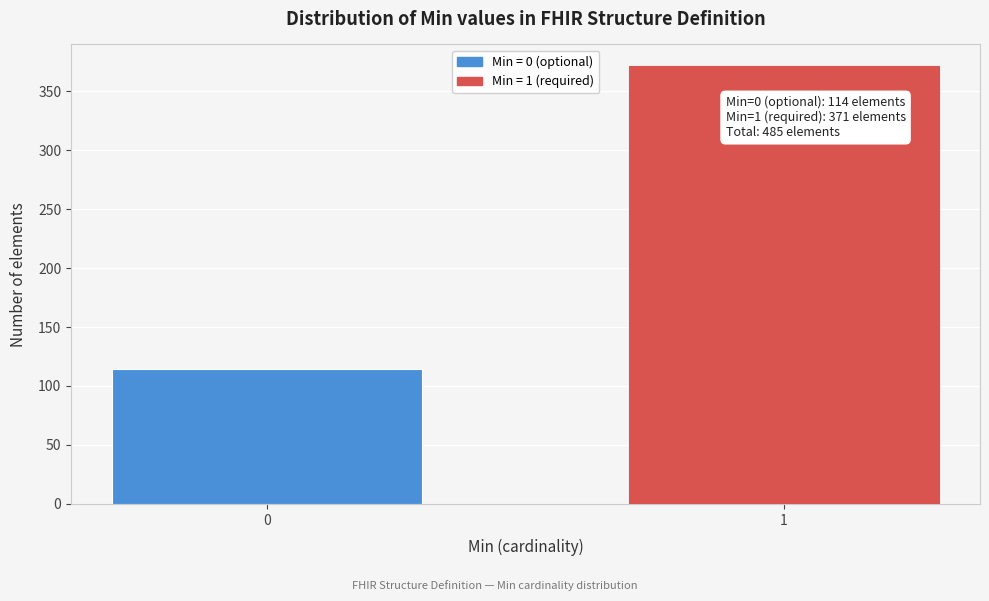

Reading right to left, what are all the values shown in this chart?

1=371	0=114